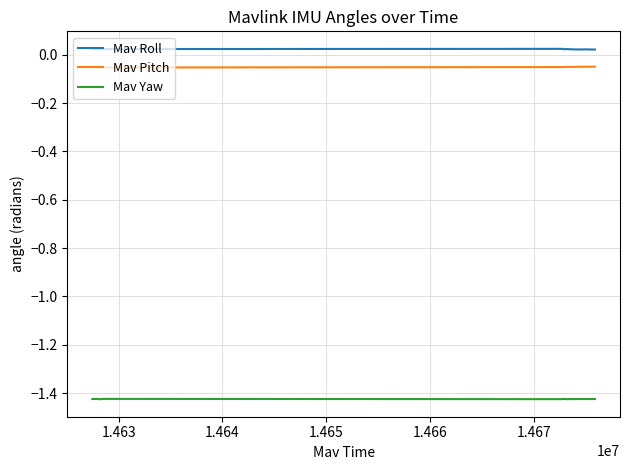

Which series has the largest total across all categories?

Mav Roll